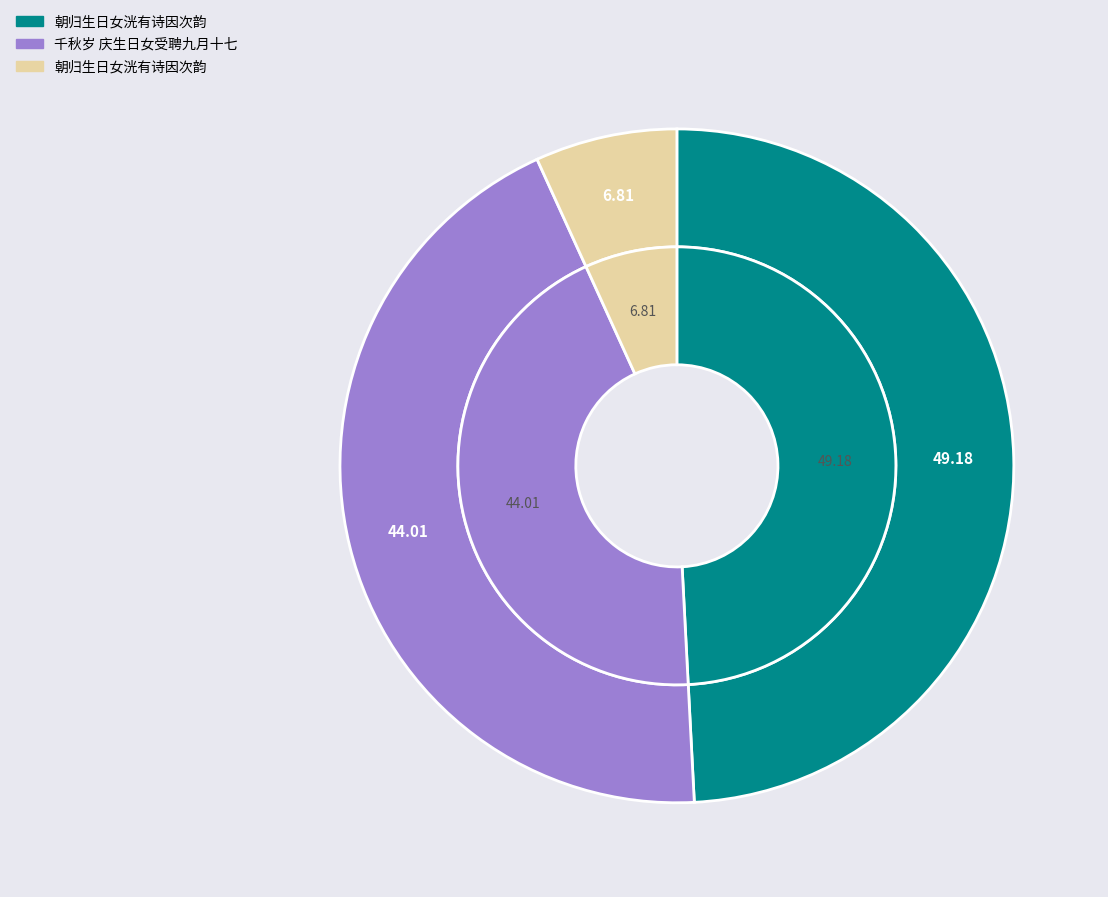

To the nearest percent, what percentage of the pie is 朝归生日女洸有诗因次韵?

49%